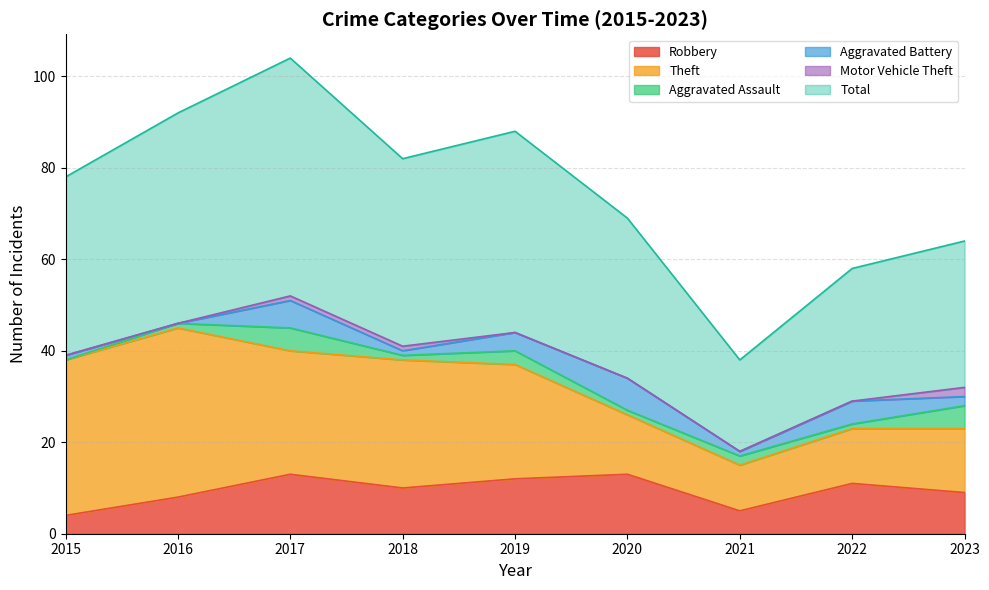

The value of Aggravated Battery at 2016 is 3. True or false?

False